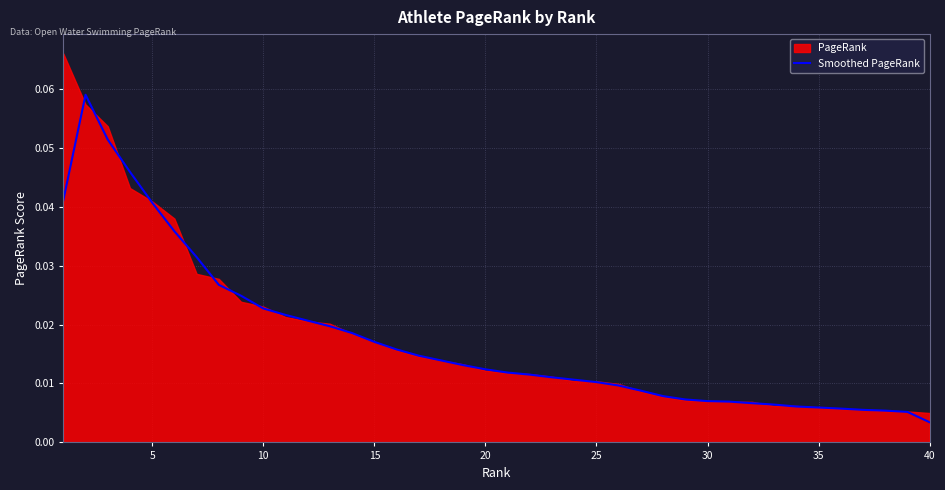

How many points are higher than both their immediate neighbors (excluding endpoints)?

1